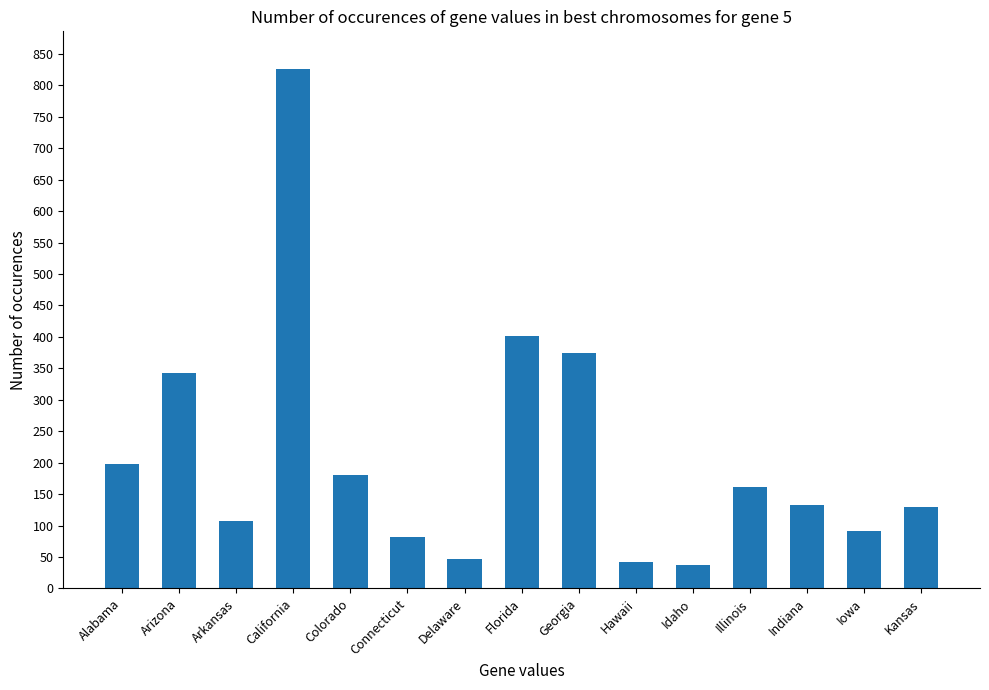

What value does the data have at Arizona, to the nearest 100?

300